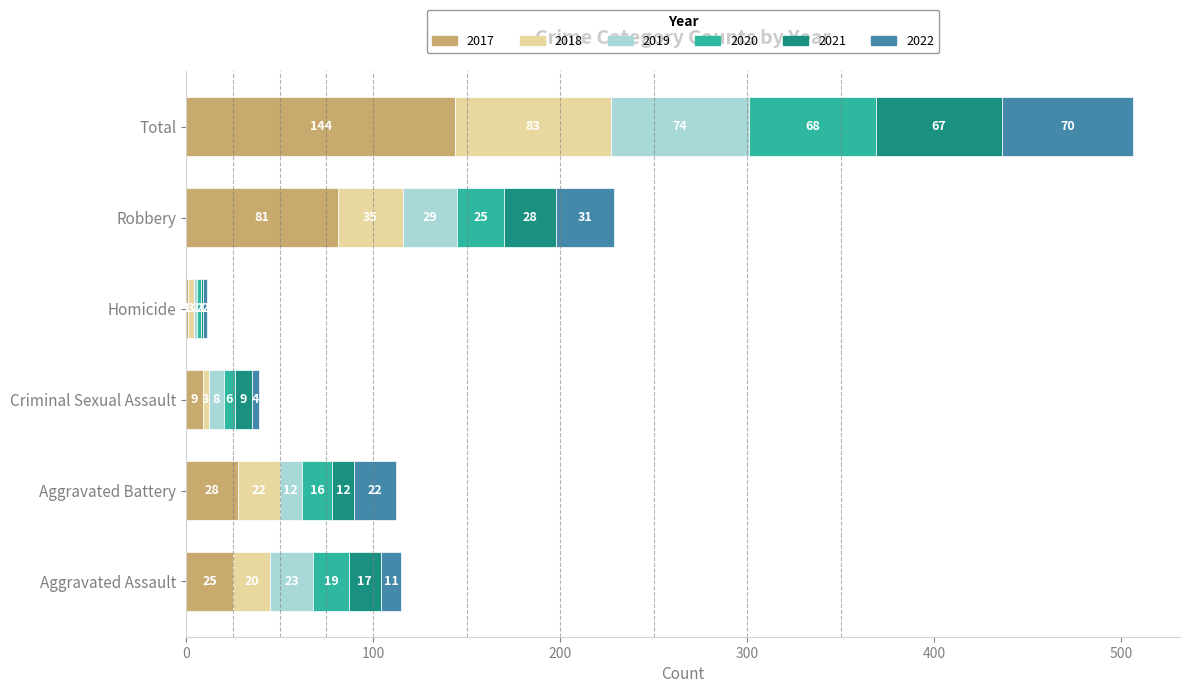

What is the sum of all 2017 values?

288